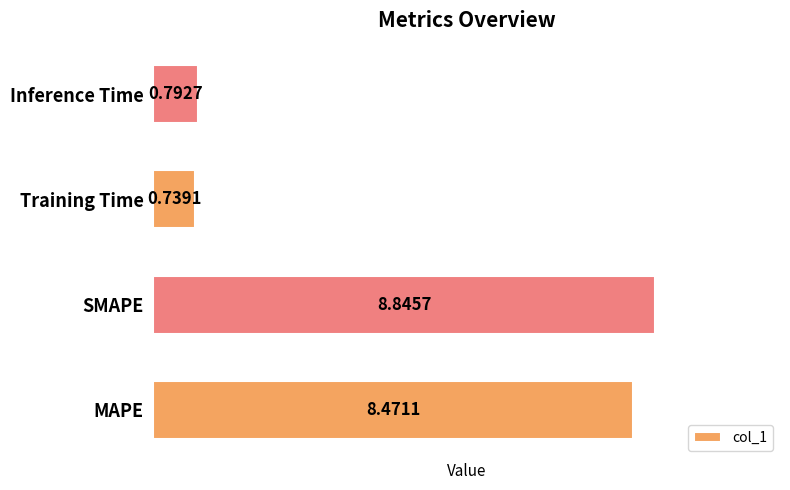

How many series are shown in this chart?

1